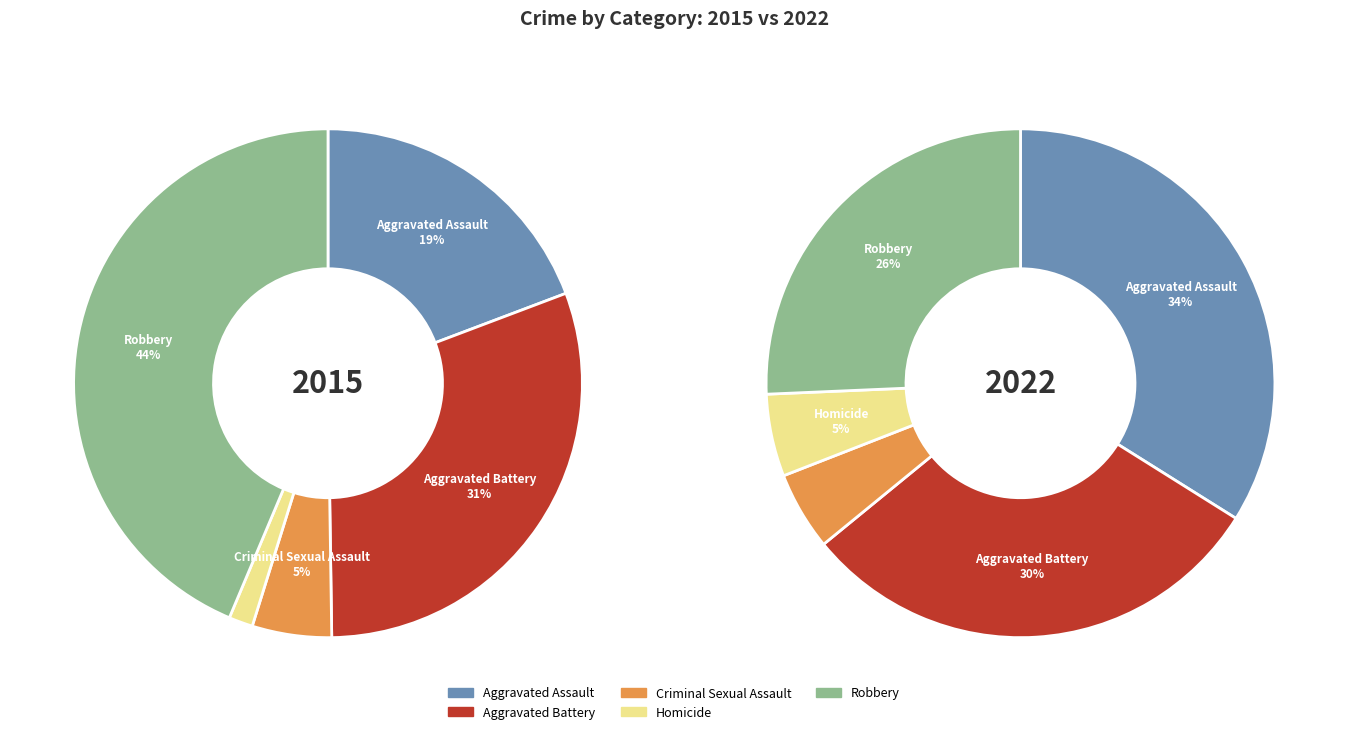

What is the total percentage of values_2015 and 3?

20.8%